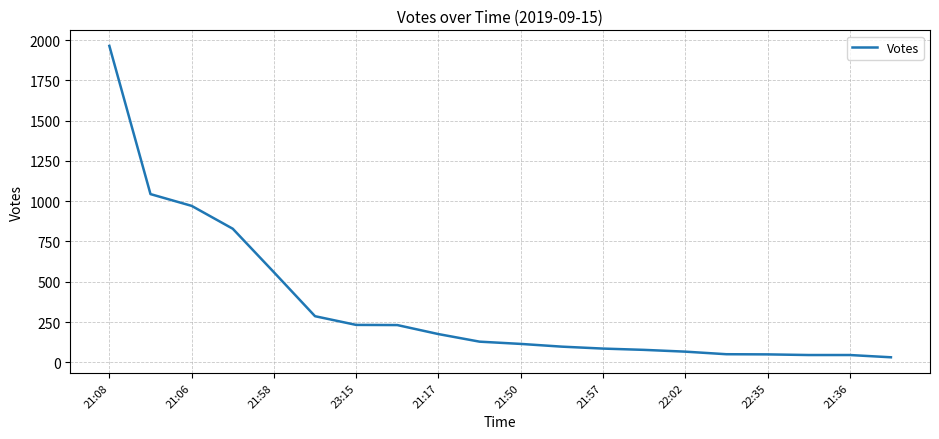

What is the difference between the maximum and minimum values?

1933